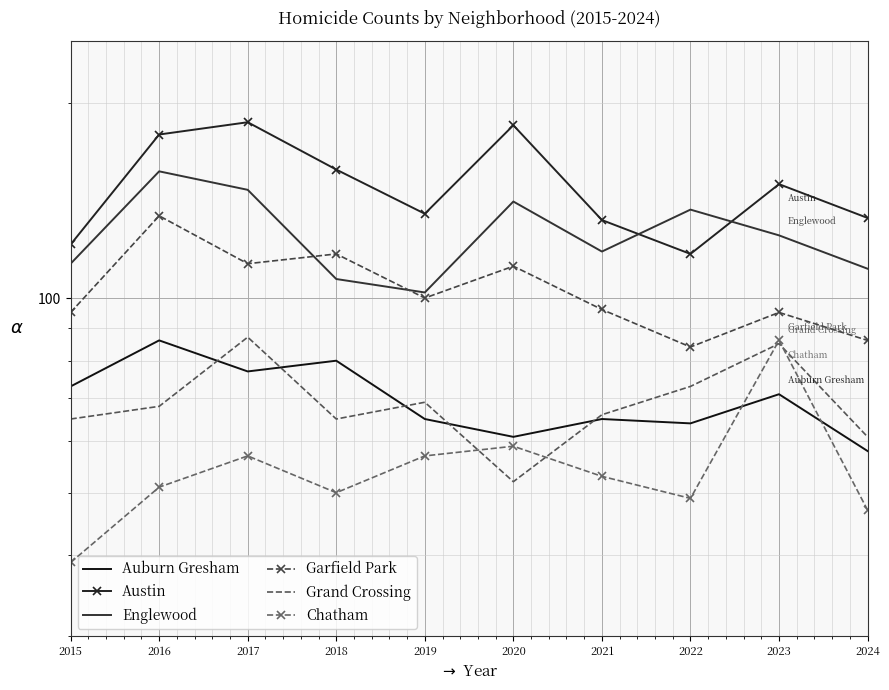

What value does the Austin series have at 2018, to the nearest 5?

160